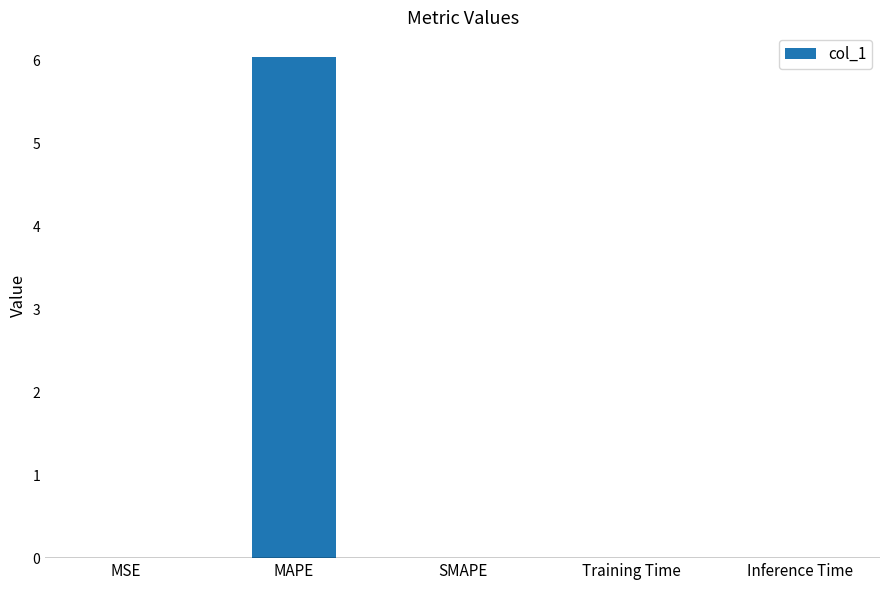

The value at MAPE is 1.6. True or false?

False